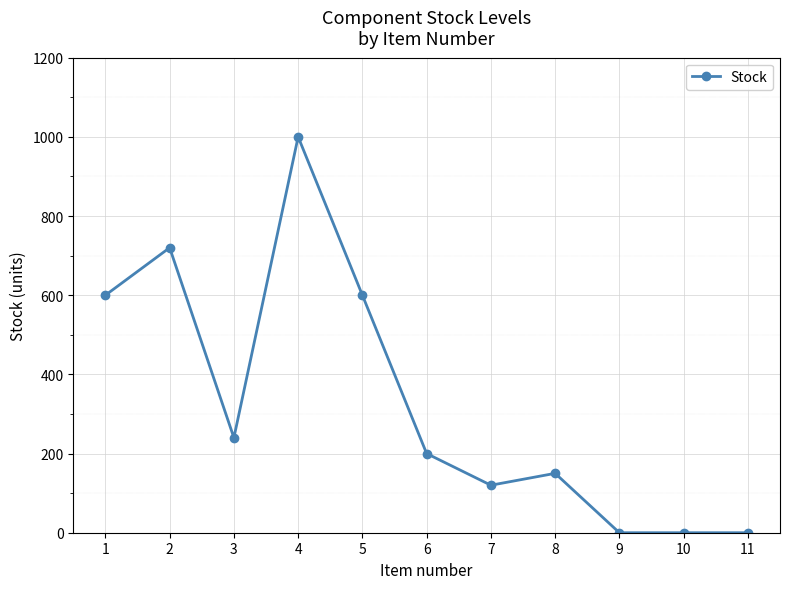

Count the number of categories in the chart.

11